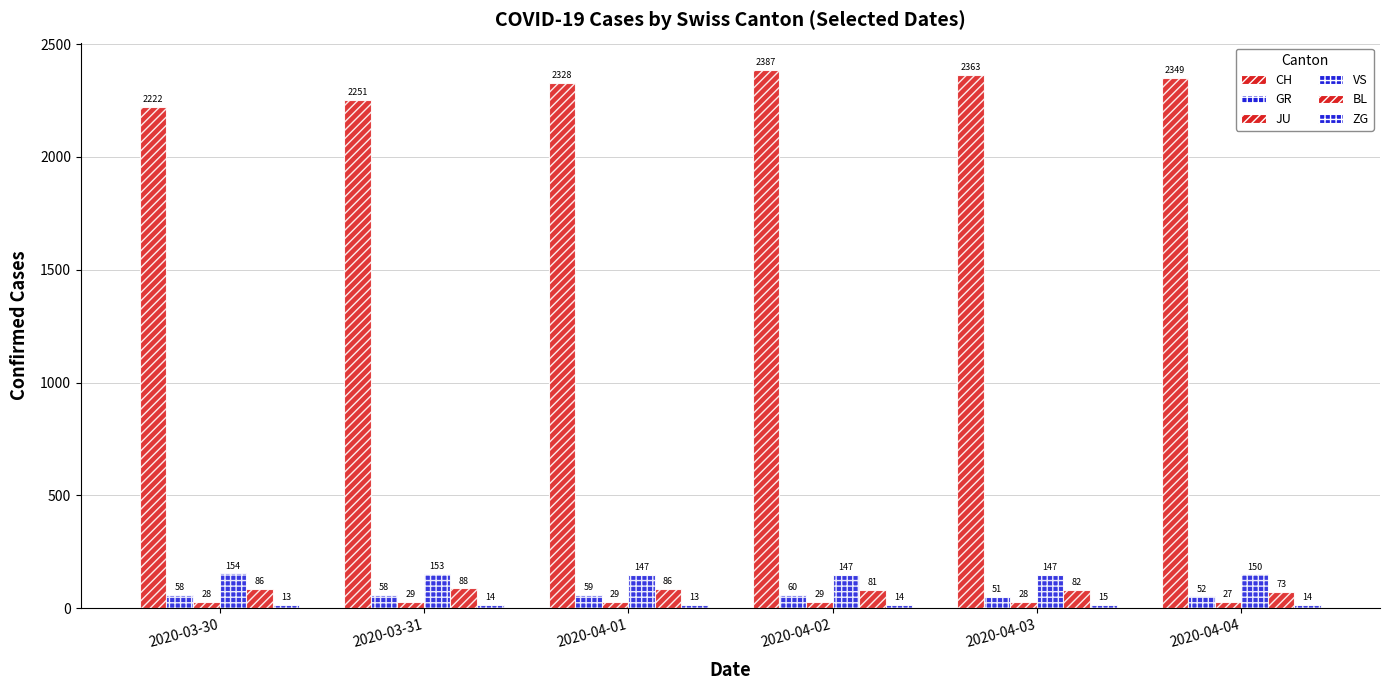

At 2020-03-31, list the series in order from largest to smallest.

CH, VS, BL, GR, JU, ZG